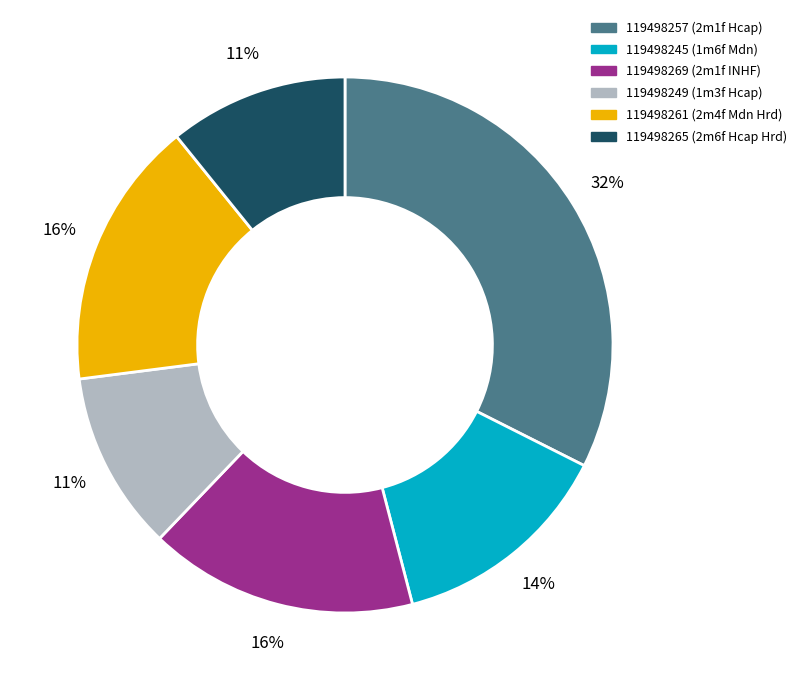

To the nearest percent, what percentage of the pie is 119498257?

32%